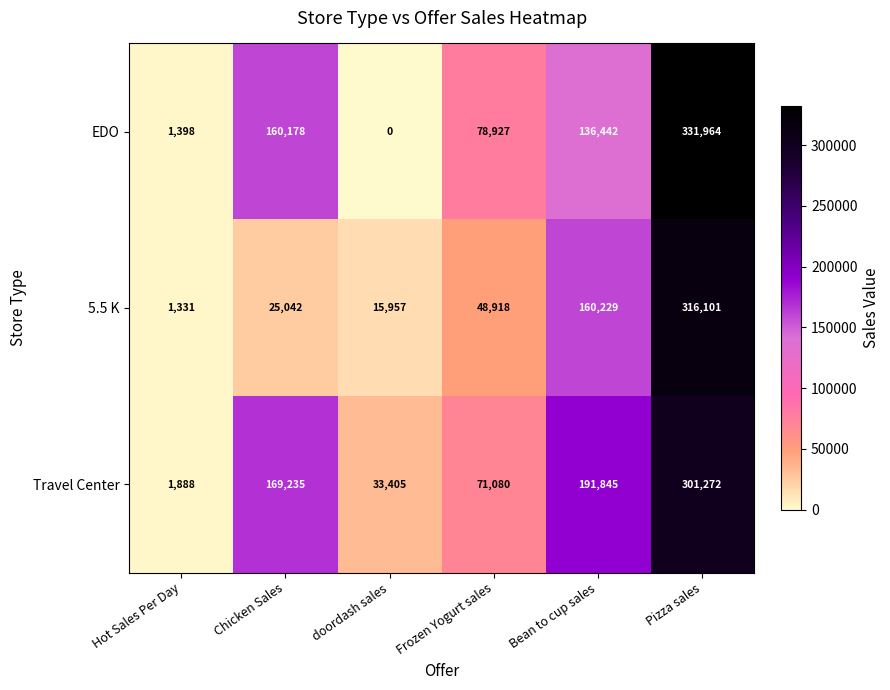

What is the sum of the EDO values at Pizza sales and Hot Sales Per Day?

333362